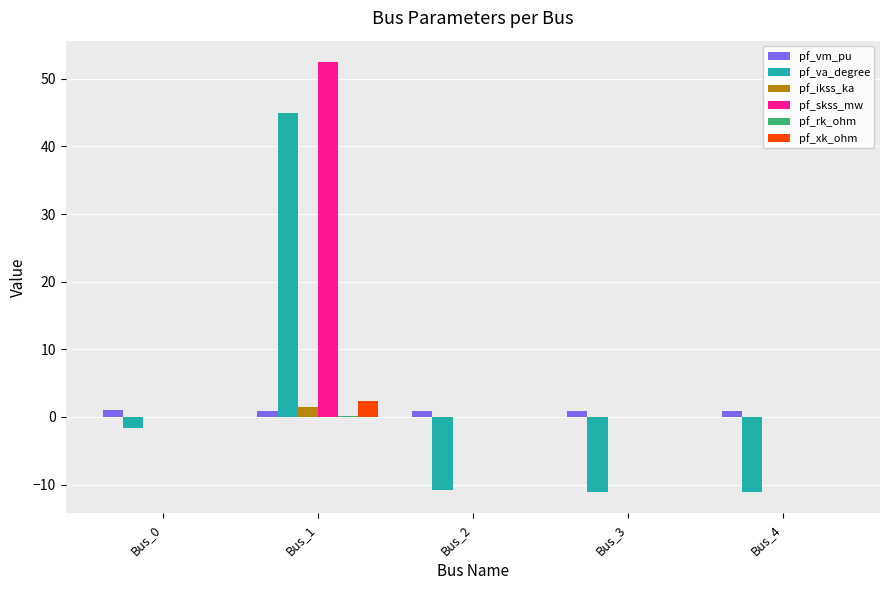

Is the value of pf_vm_pu at Bus_0 greater than the value of pf_va_degree at Bus_0?

Yes